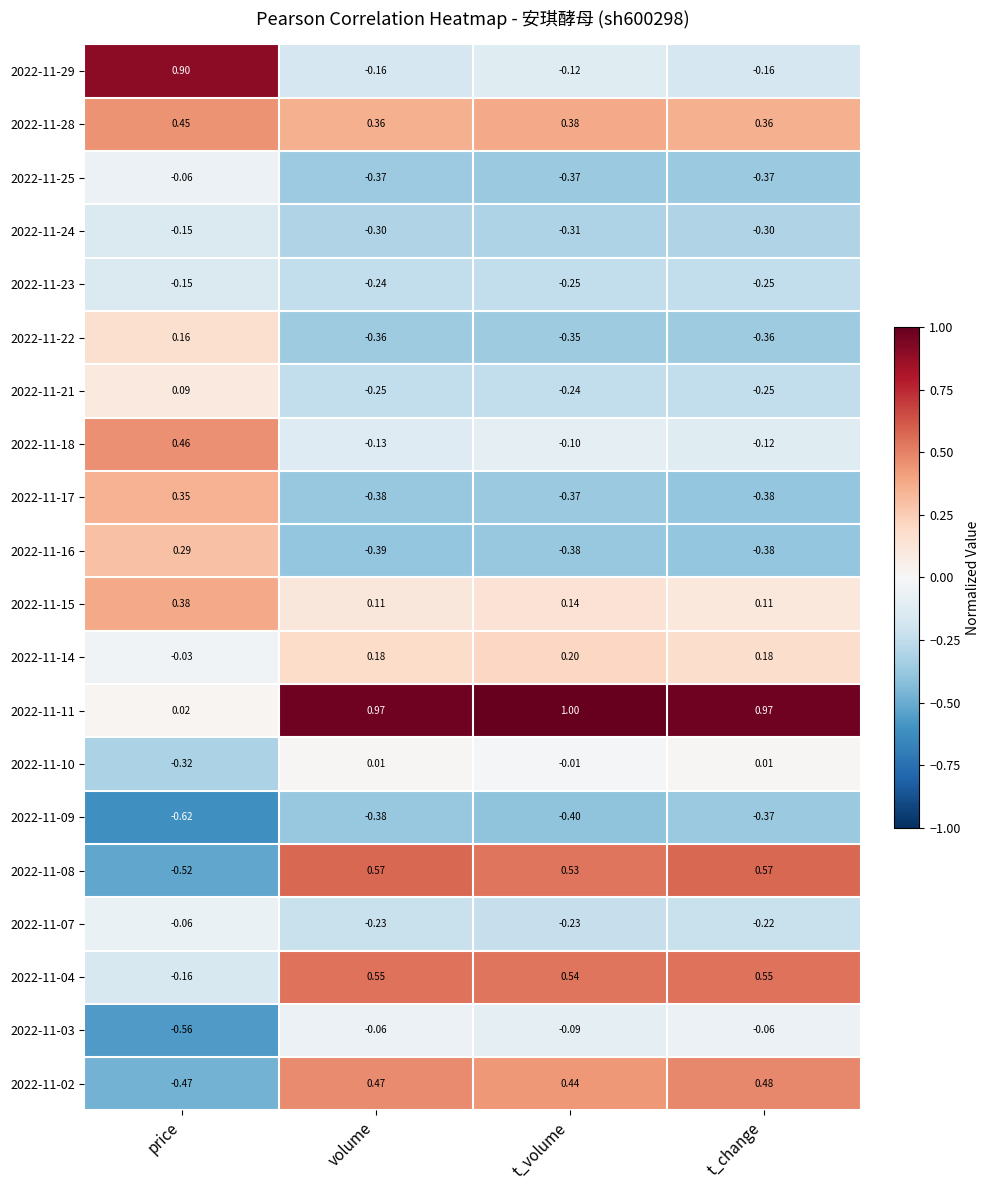

At which category does the chart reach its minimum across all series?

price